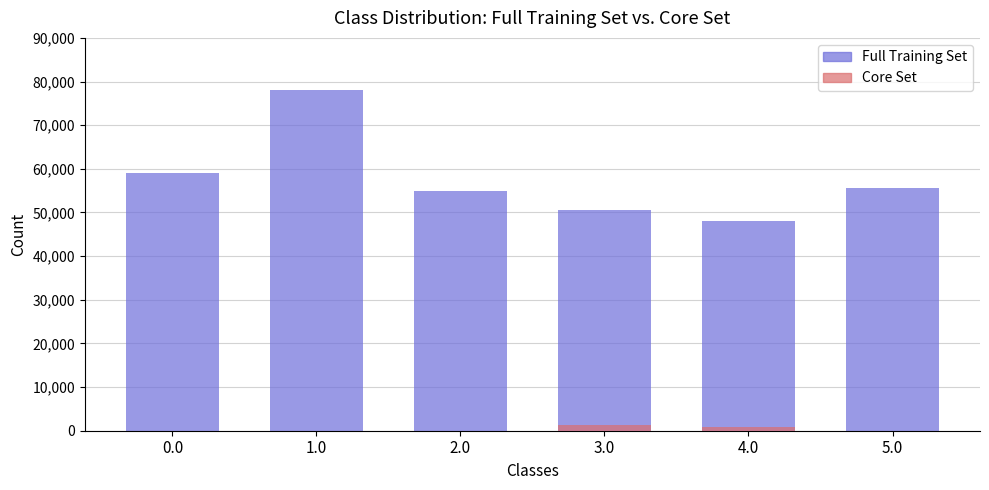

At which category does the chart reach its peak across all series?

1.0